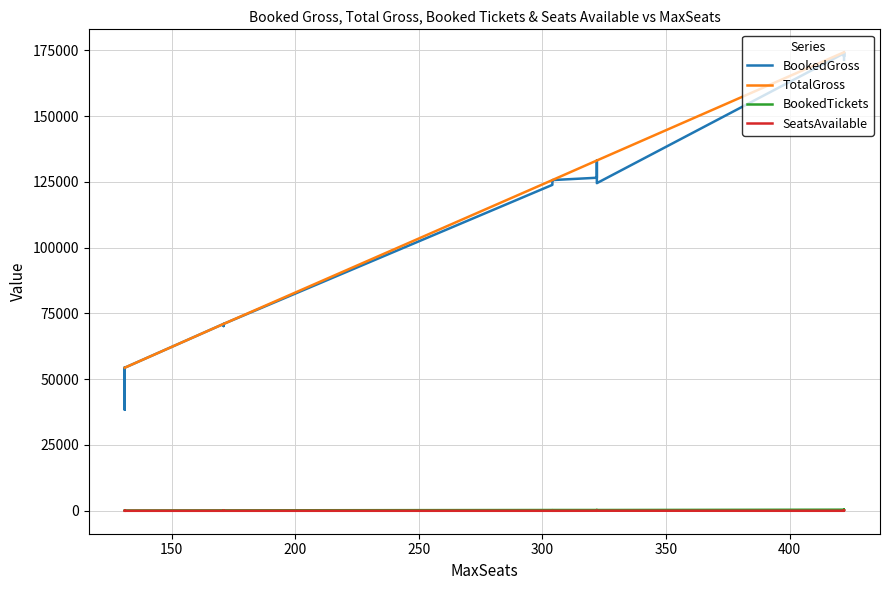

In BookedTickets, how many points are lower than both neighbors (excluding endpoints)?

4